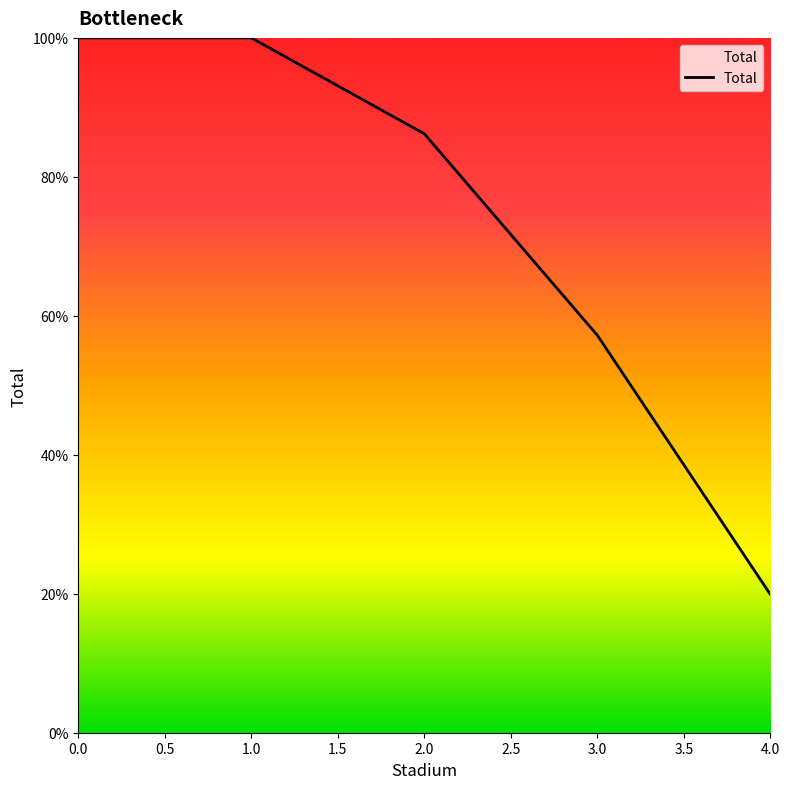

What position from the right is 3.0?

2